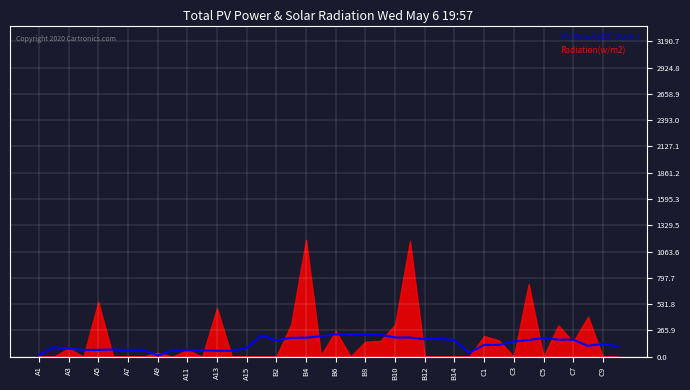

Which label corresponds to the smallest value in the chart?

A9